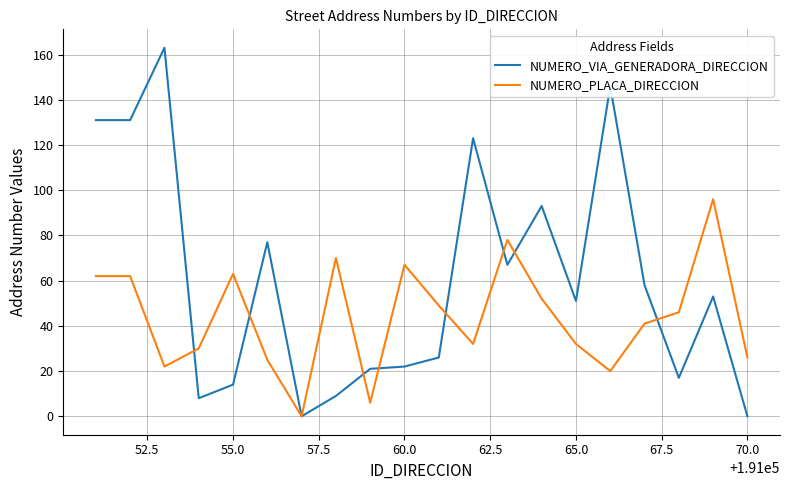

What is the maximum value shown in the chart?

163